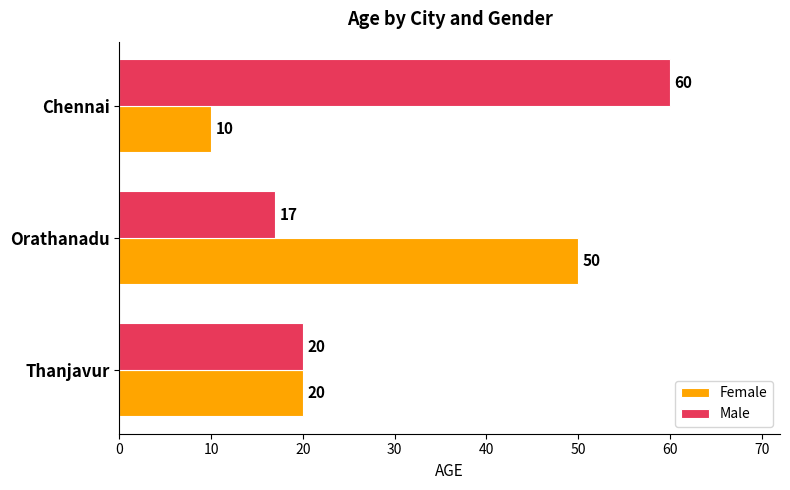

At Chennai, list the series in order from smallest to largest.

Female, Male